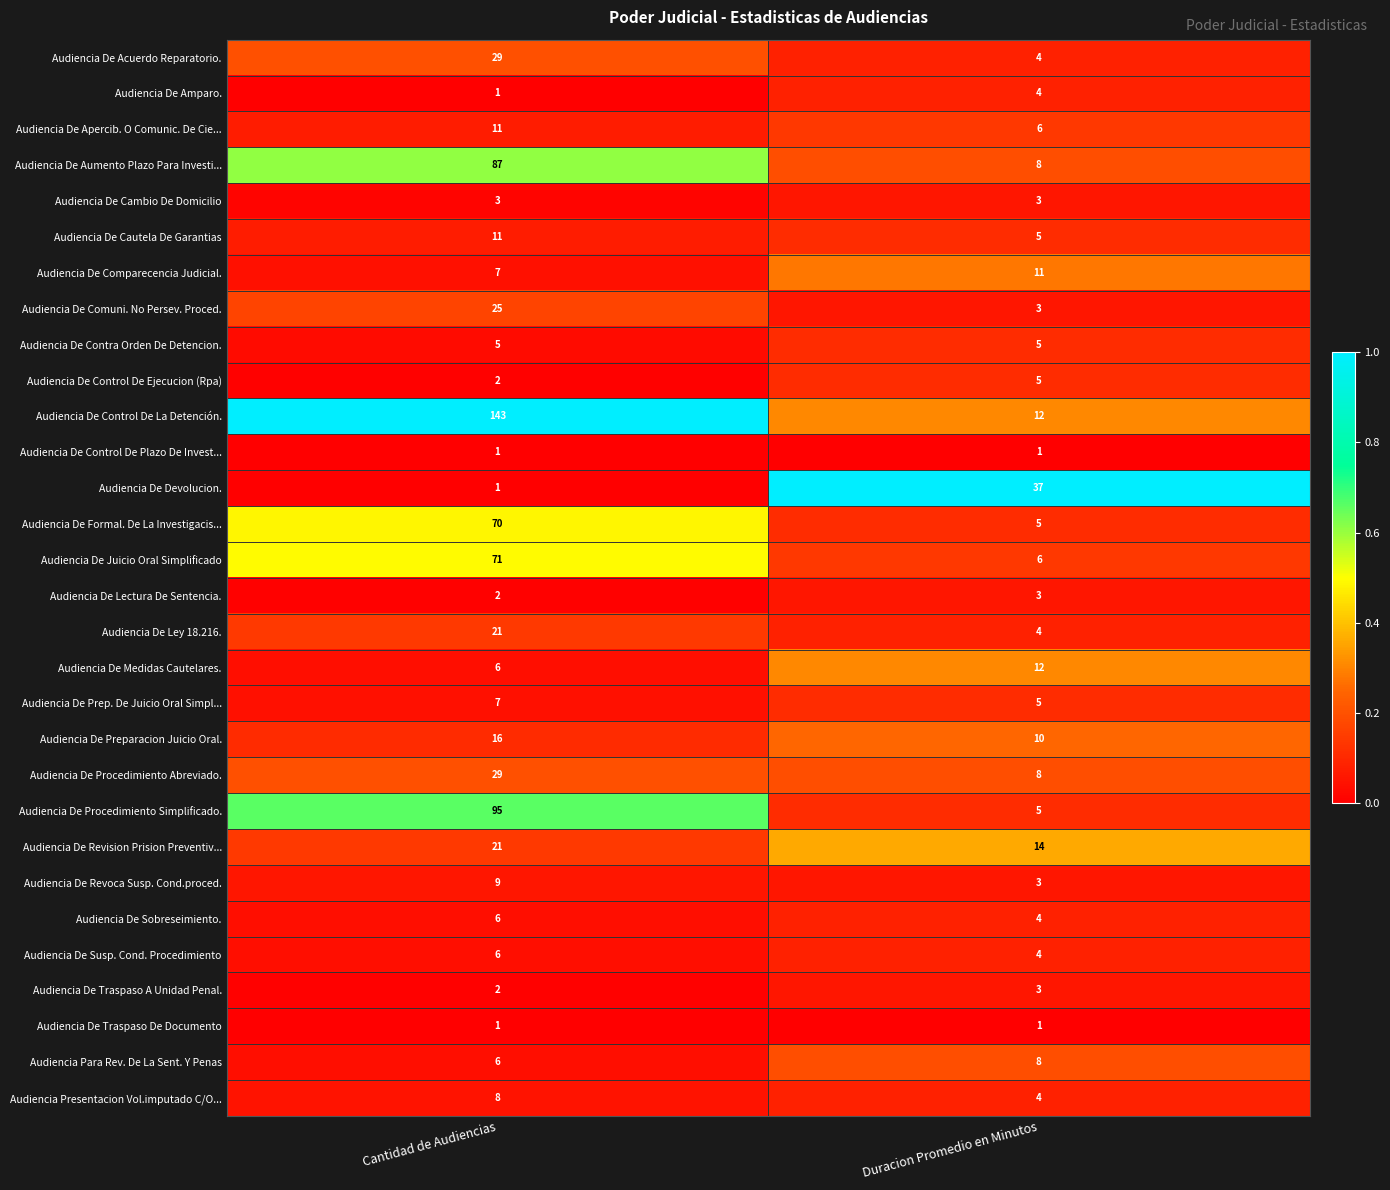

List the labels in order of Audiencia De Medidas Cautelares. value, smallest first.

Cantidad de Audiencias, Duracion Promedio en Minutos